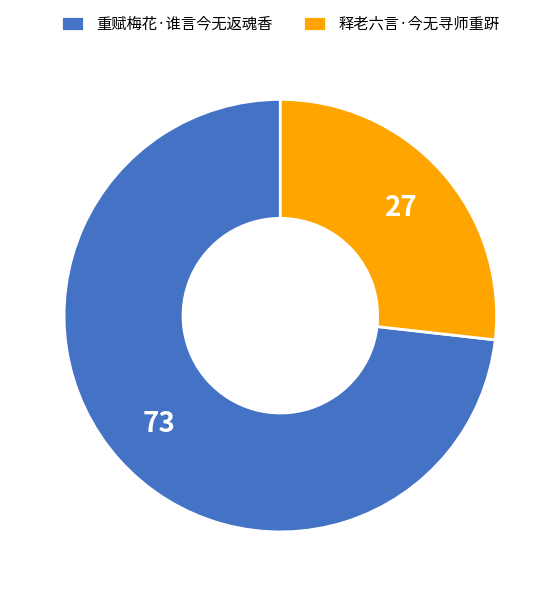

True or false: 重赋梅花·谁言今无返魂香 accounts for 73% of the total.

True